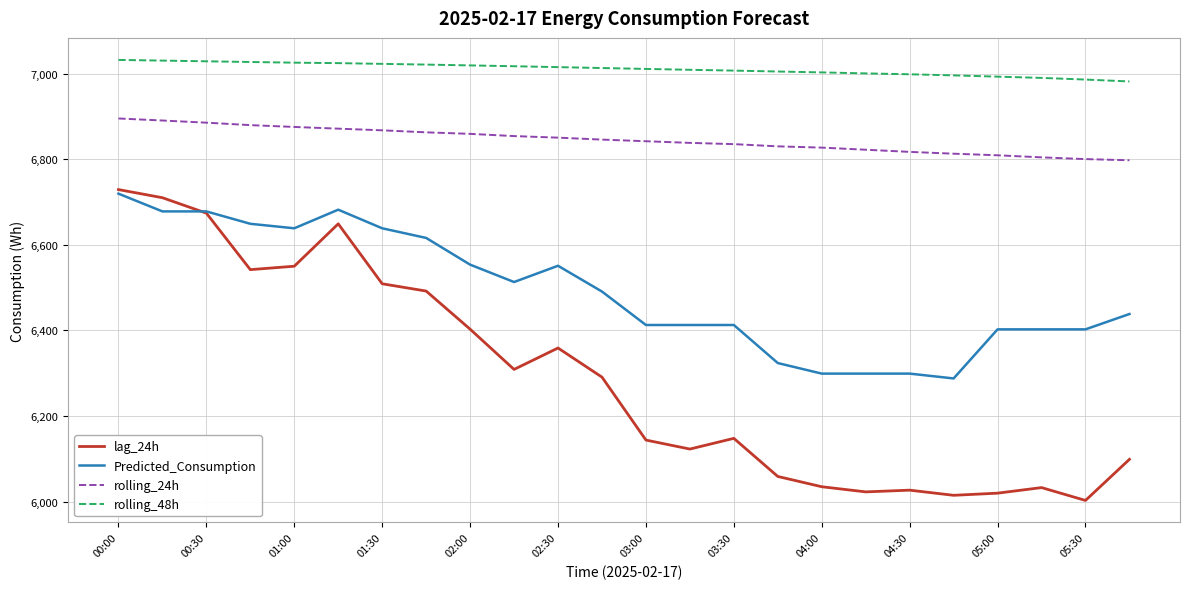

Rank the series by their average value, from lowest to highest.

lag_24h, Predicted_Consumption, rolling_24h, rolling_48h